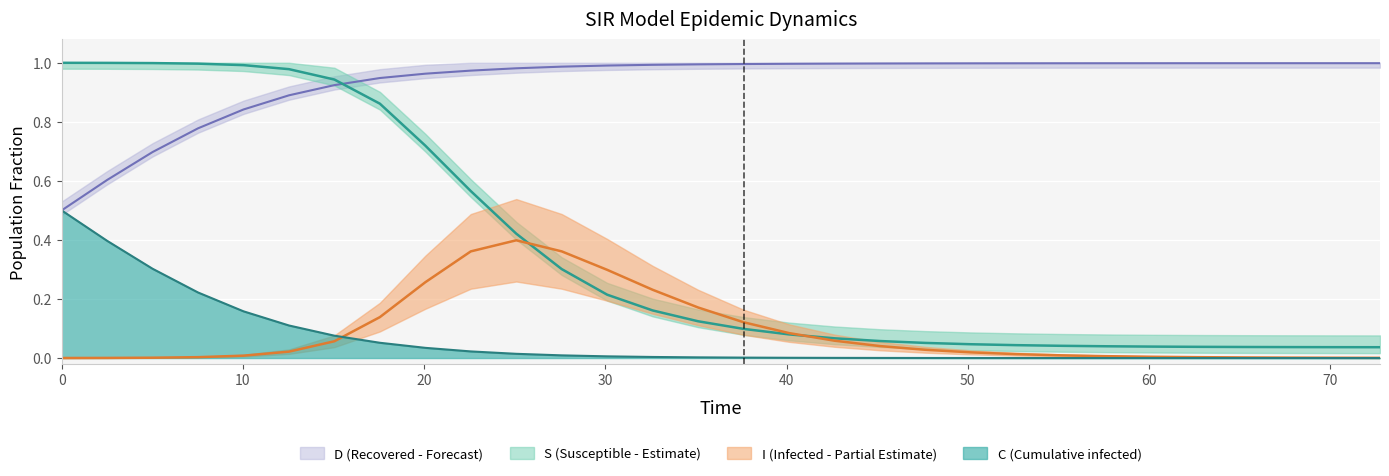

True or false: S and I cross at least once.

True